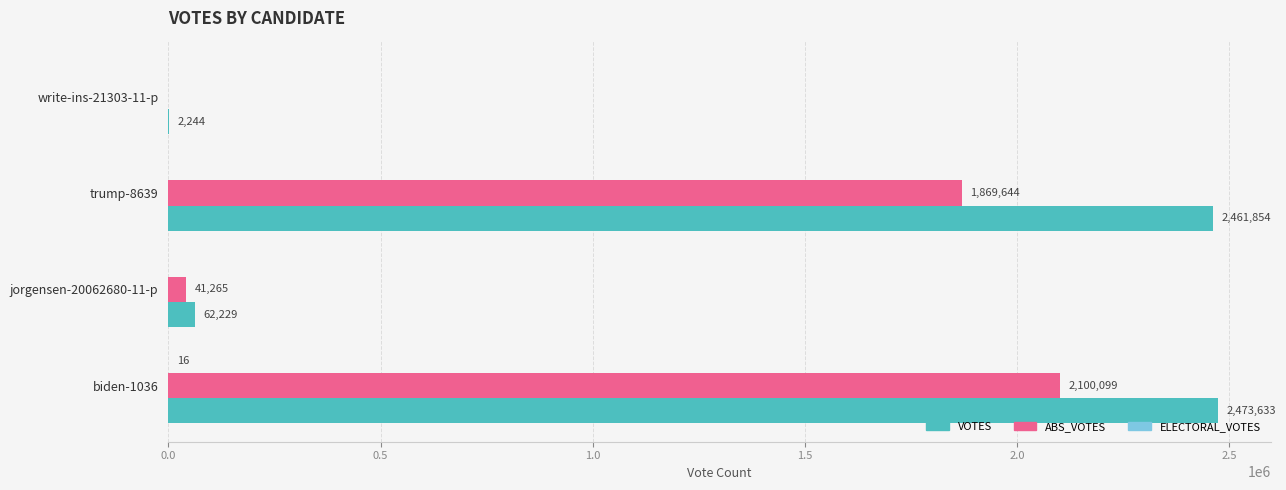

What is the maximum value shown in the chart?

2473633